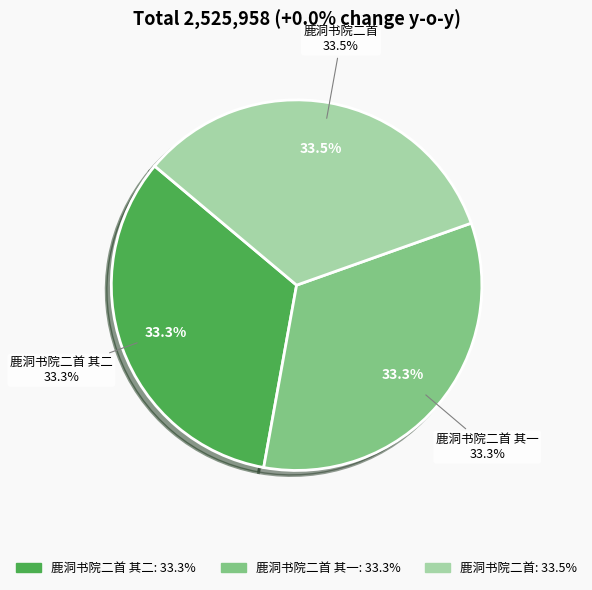

Count the number of slices in the pie.

3